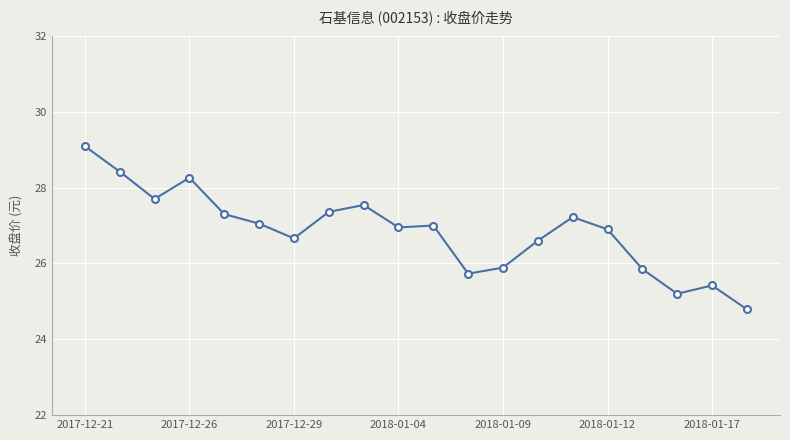

True or false: there are more than 1 points higher than both neighbors.

True